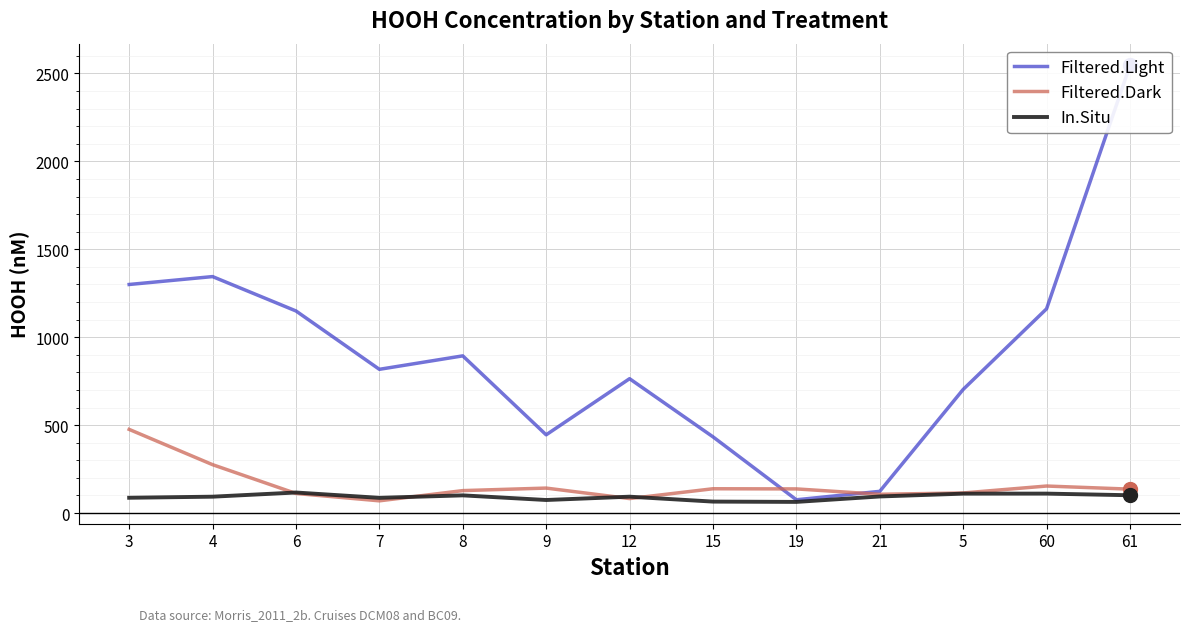

What is the label of the 3rd point from the left?

6